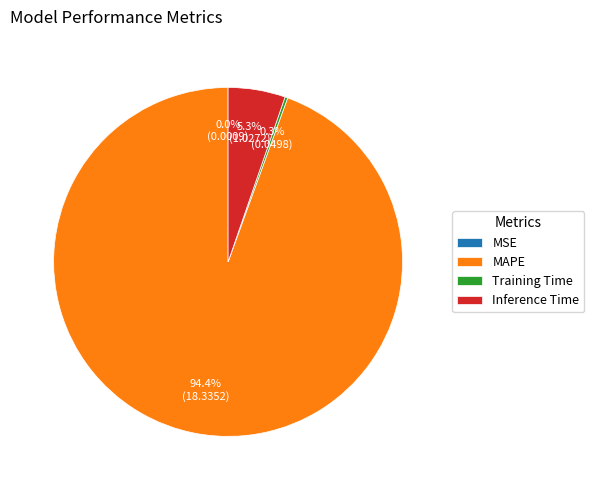

What percentage is NOT represented by MAPE?

5.6%